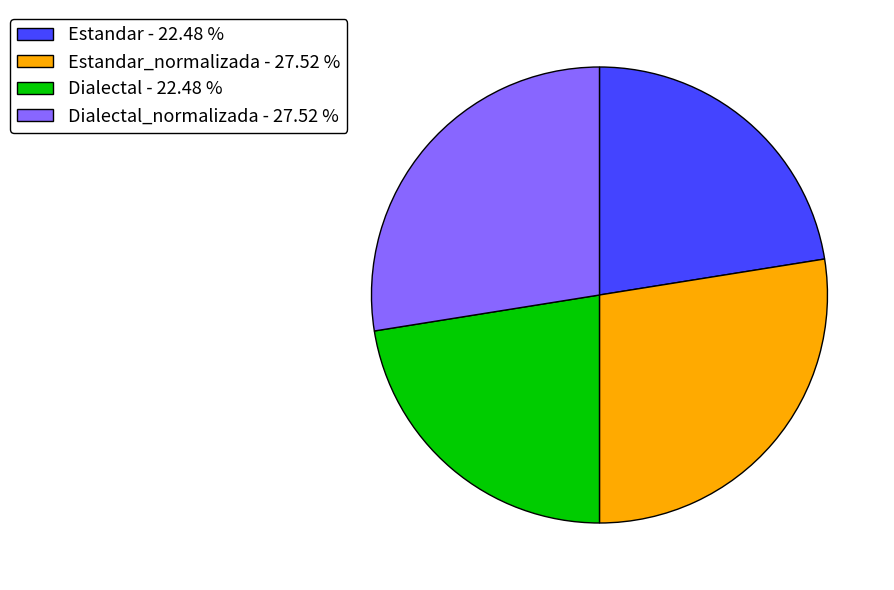

Between Dialectal - 22.48 % and Estandar_normalizada - 27.52 %, which is larger?

Estandar_normalizada - 27.52 %